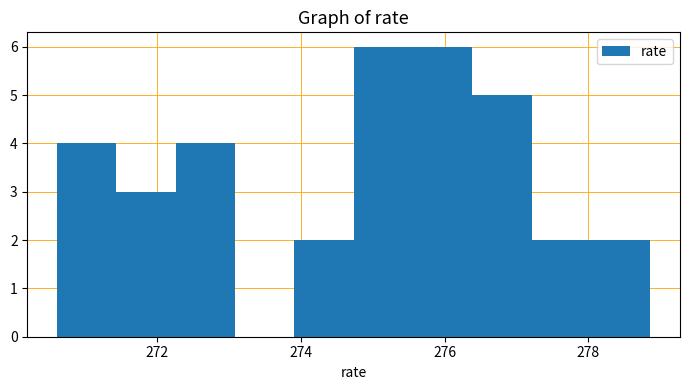

What is the height of the bar covering 271.4 to 272.2 on the x-axis? Neither the bar edges nor the heights are printed on the chart, so give them approximately, as read against the axes.

3